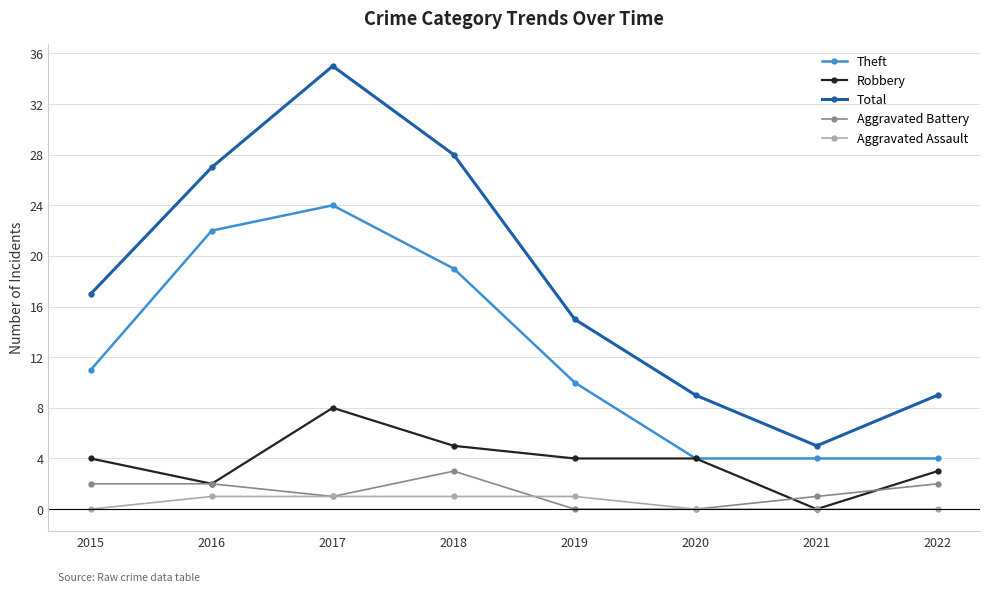

Reading right to left, extract all data points from this chart.

Theft: 2022=4	2021=4	2020=4	2019=10	2018=19	2017=24	2016=22	2015=11
Robbery: 2022=3	2021=0	2020=4	2019=4	2018=5	2017=8	2016=2	2015=4
Total: 2022=9	2021=5	2020=9	2019=15	2018=28	2017=35	2016=27	2015=17
Aggravated Battery: 2022=2	2021=1	2020=0	2019=0	2018=3	2017=1	2016=2	2015=2
Aggravated Assault: 2022=0	2021=0	2020=0	2019=1	2018=1	2017=1	2016=1	2015=0